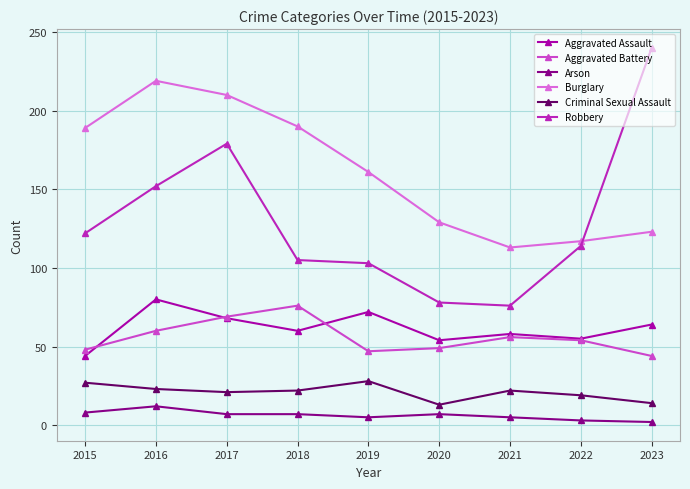

At which label does Arson first exceed 7?

2015